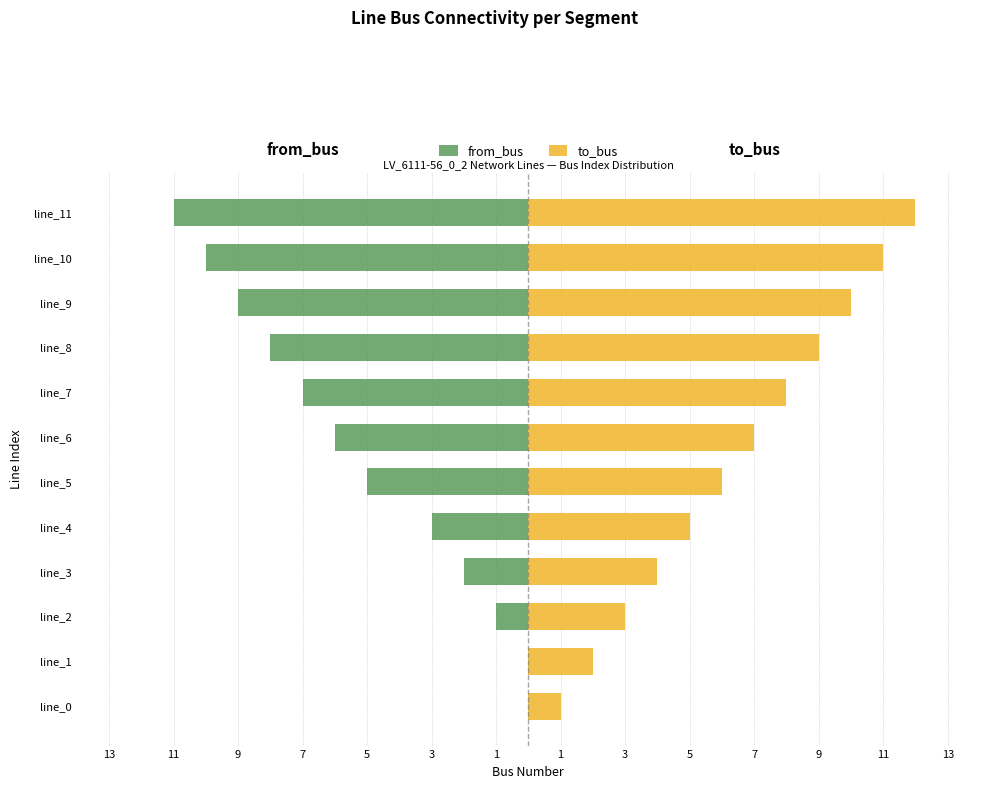

What is the value of the to_bus bar at the 1st from the left?

1